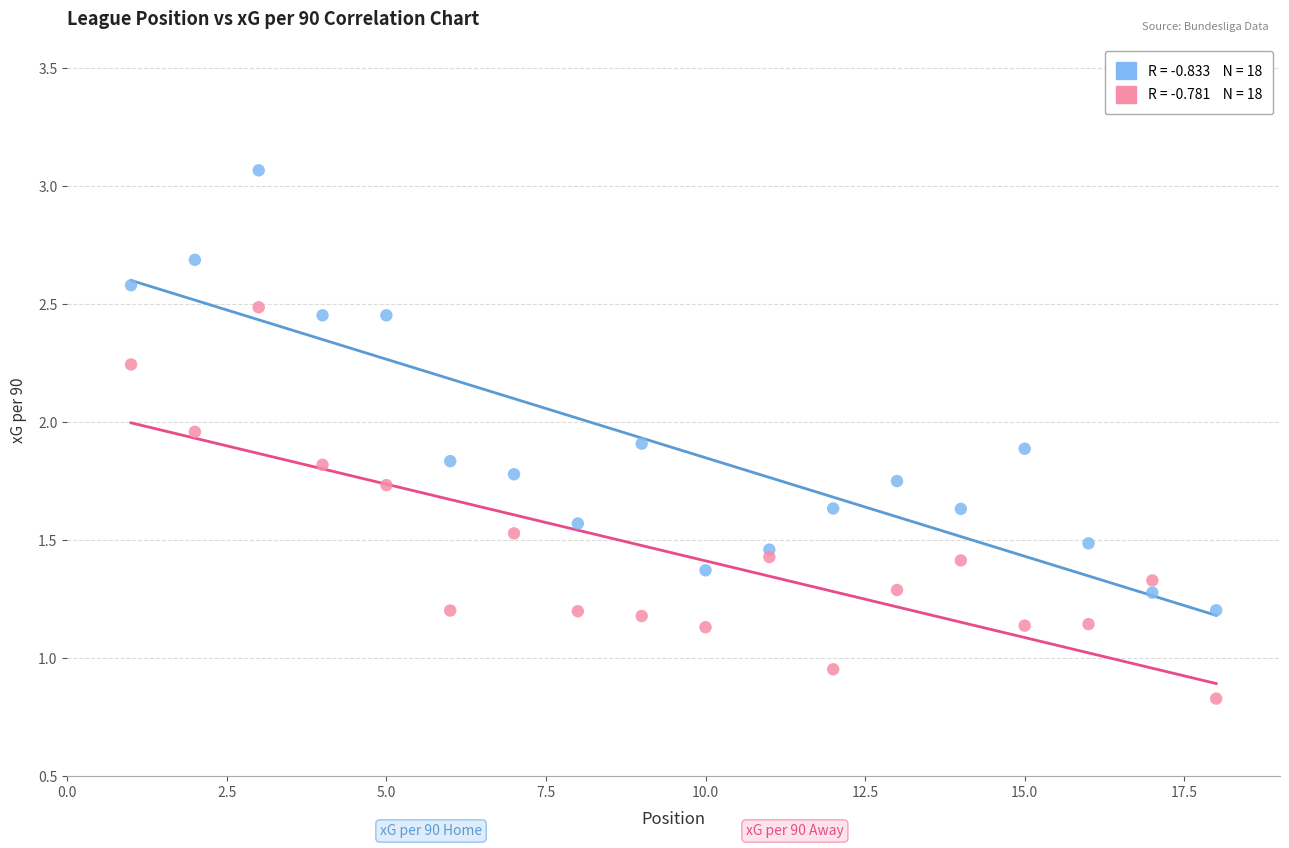

Across all data points, what is the range of X values (max minus min)?

17.0